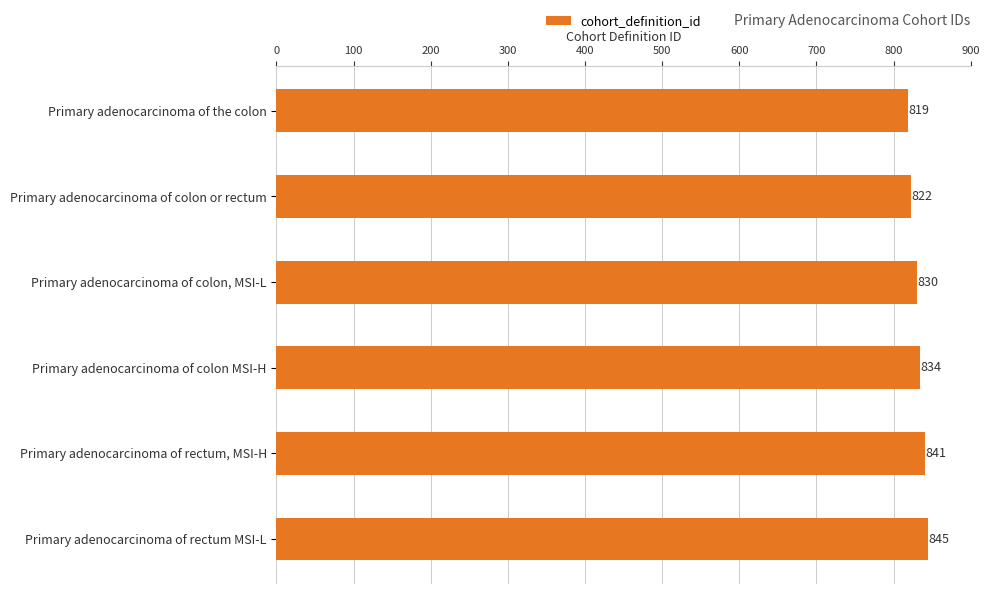

Count the number of categories in the chart.

6